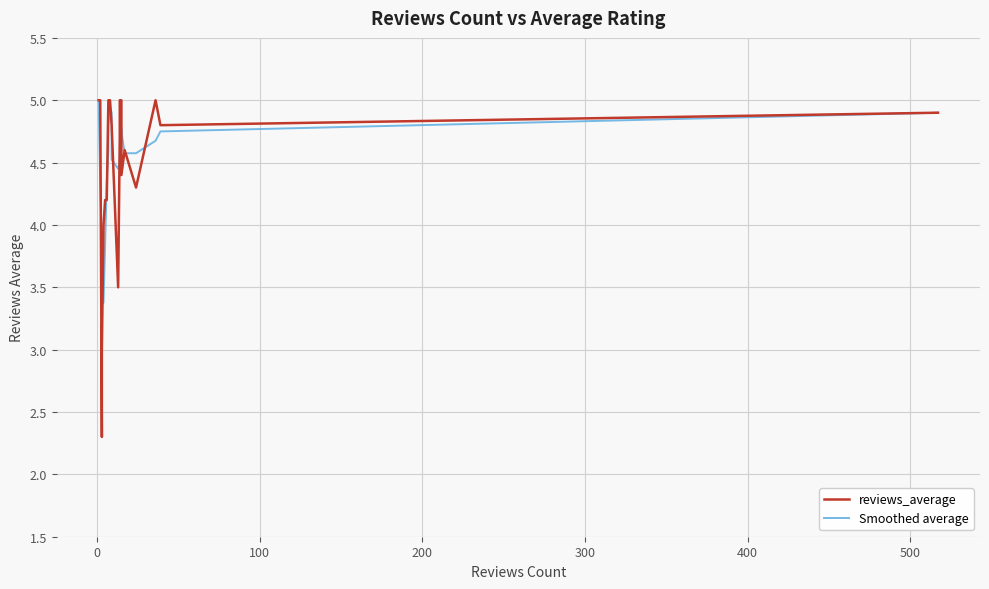

What is the difference between the second highest and minimum values in the Smoothed average series?

1.6